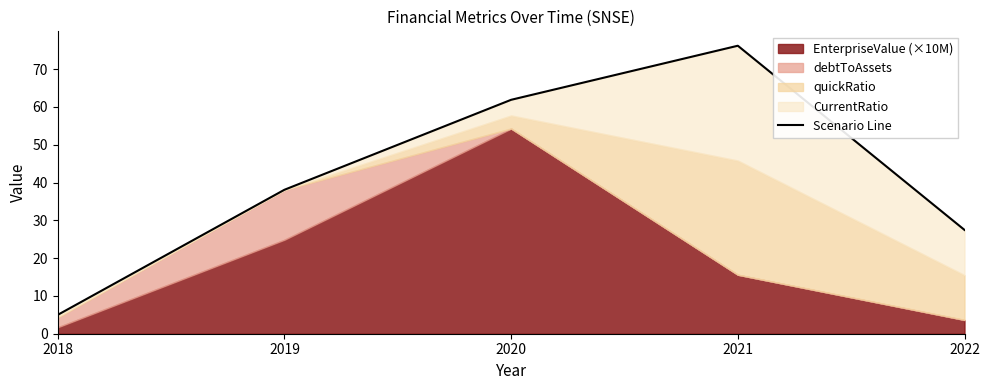

Reading left to right, extract all data points from this chart.

5.0	38.1	61.9	76.2	27.5